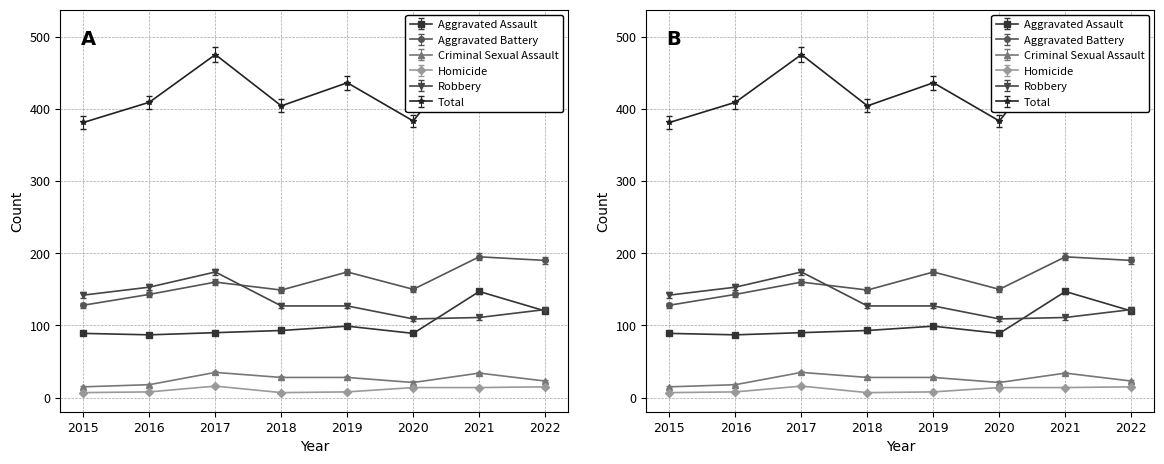

At which category does Robbery reach its first local valley?

2020